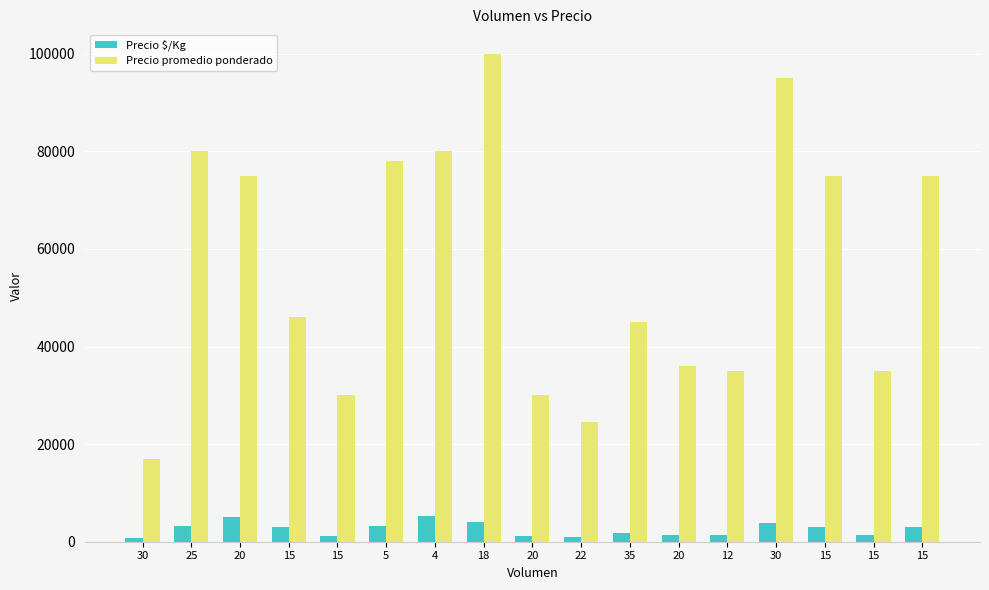

What is the sum of the Precio promedio ponderado values at 20 and 20?

105000